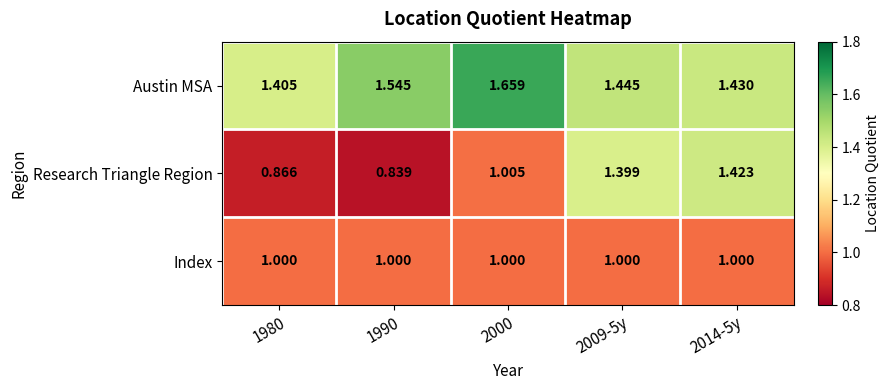

Between 2009-5y and 2014-5y, which series saw the biggest shift?

Research Triangle Region